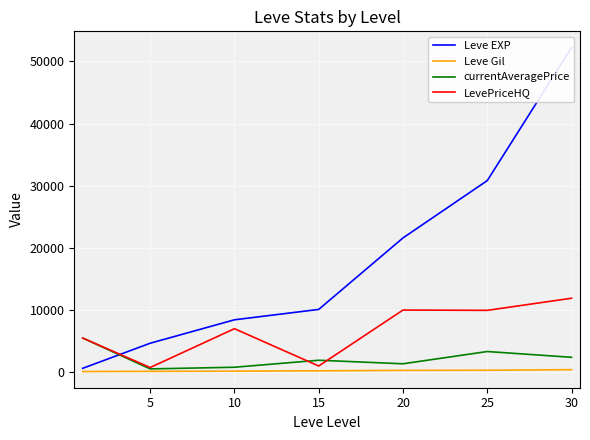

How many times do currentAveragePrice and LevePriceHQ cross each other?

2